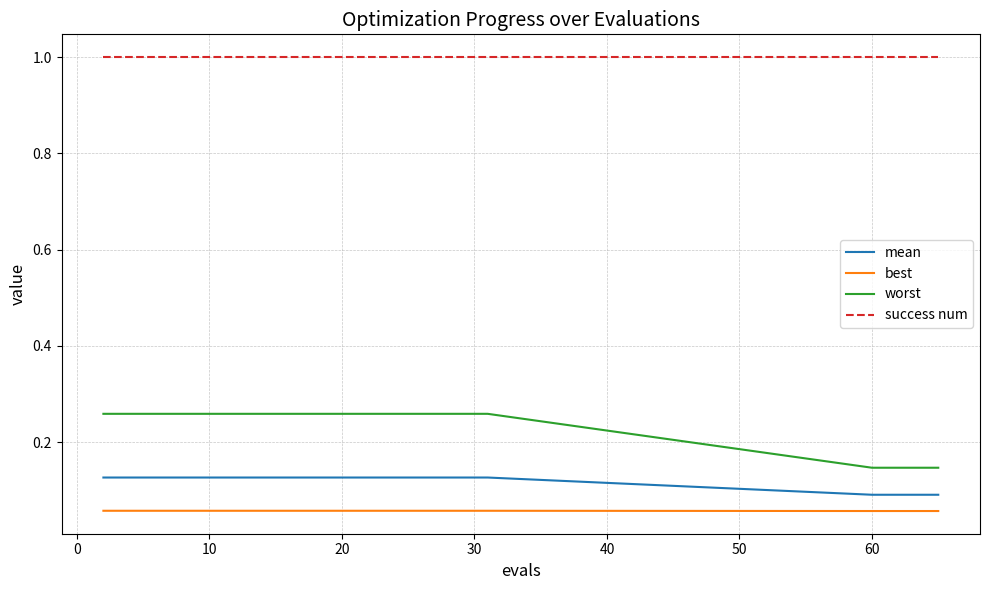

True or false: best and mean intersect in this chart.

False